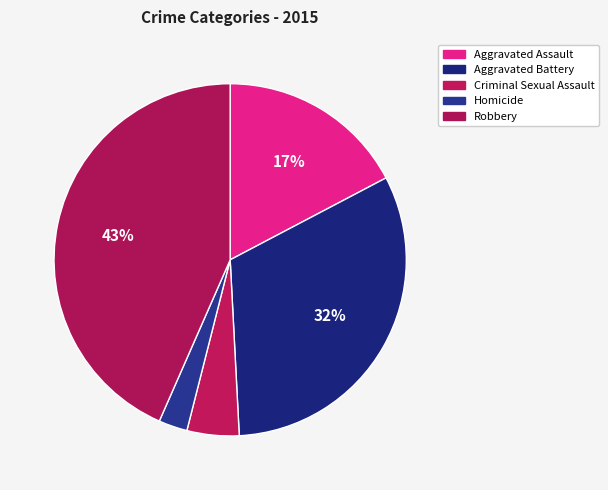

How many slices are in this pie chart?

5